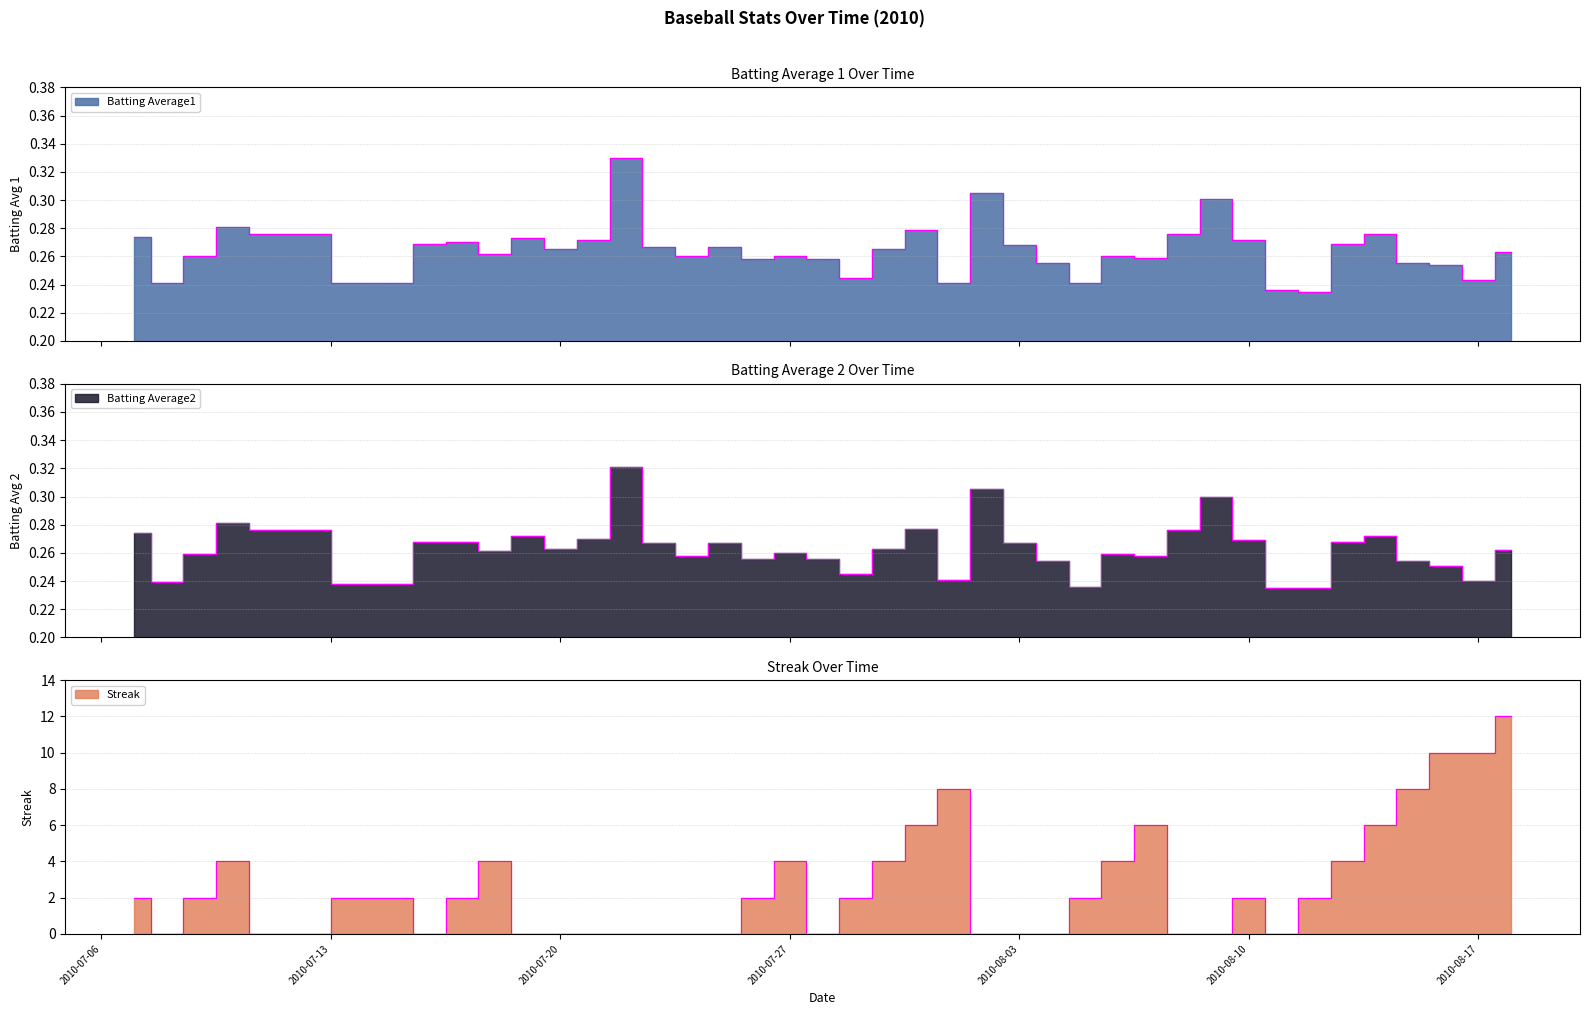

Reading left to right, what are all the values shown in this chart?

Batting Average1: 0.3	0.2	0.3	0.3	0.3	0.2	0.3	0.3	0.3	0.3	0.3	0.3	0.3	0.3	0.3	0.3	0.3	0.3	0.3	0.2	0.3	0.3	0.2	0.3	0.3	0.3	0.2	0.3	0.3	0.3	0.3	0.3	0.2	0.2	0.3	0.3	0.3	0.3	0.2	0.3
Batting Average2: 0.3	0.2	0.3	0.3	0.3	0.2	0.3	0.3	0.3	0.3	0.3	0.3	0.3	0.3	0.3	0.3	0.3	0.3	0.3	0.2	0.3	0.3	0.2	0.3	0.3	0.3	0.2	0.3	0.3	0.3	0.3	0.3	0.2	0.2	0.3	0.3	0.3	0.3	0.2	0.3
Streak: 2.0	0.0	2.0	4.0	0.0	2.0	0.0	2.0	4.0	0.0	0.0	0.0	0.0	0.0	0.0	0.0	2.0	4.0	0.0	2.0	4.0	6.0	8.0	0.0	0.0	0.0	2.0	4.0	6.0	0.0	0.0	2.0	0.0	2.0	4.0	6.0	8.0	10.0	10.0	12.0